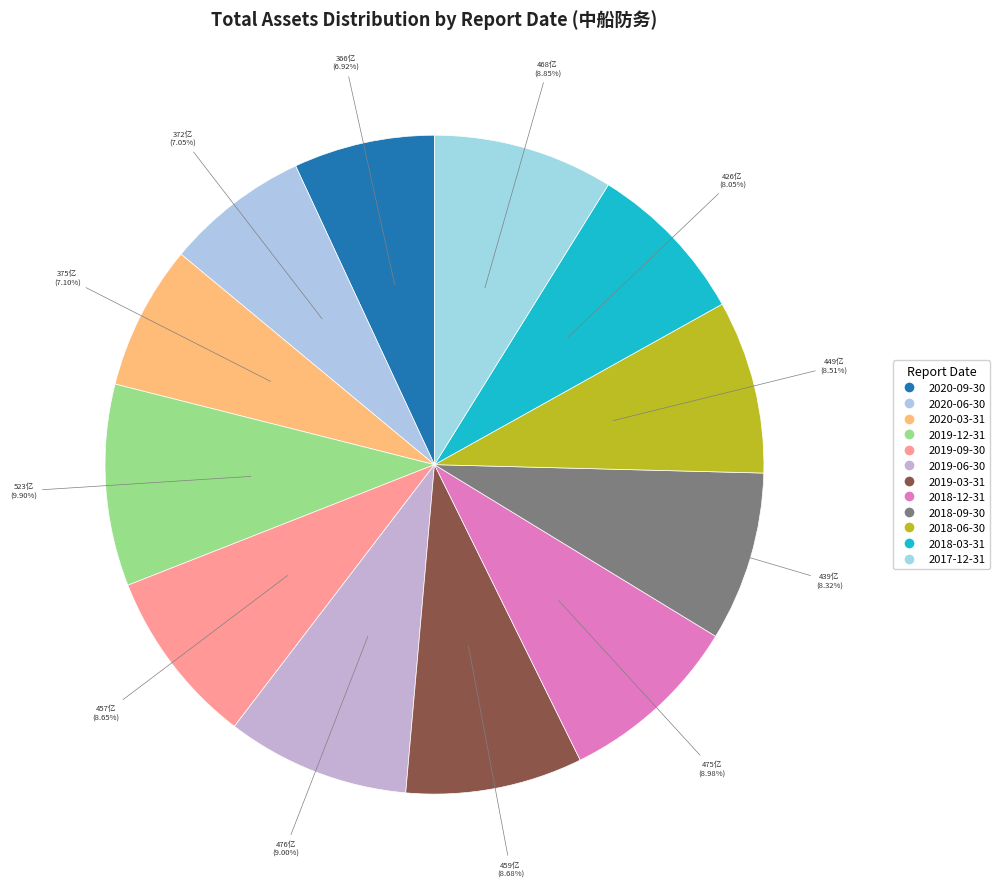

What percentage is NOT represented by 2019-12-31?

90.1%